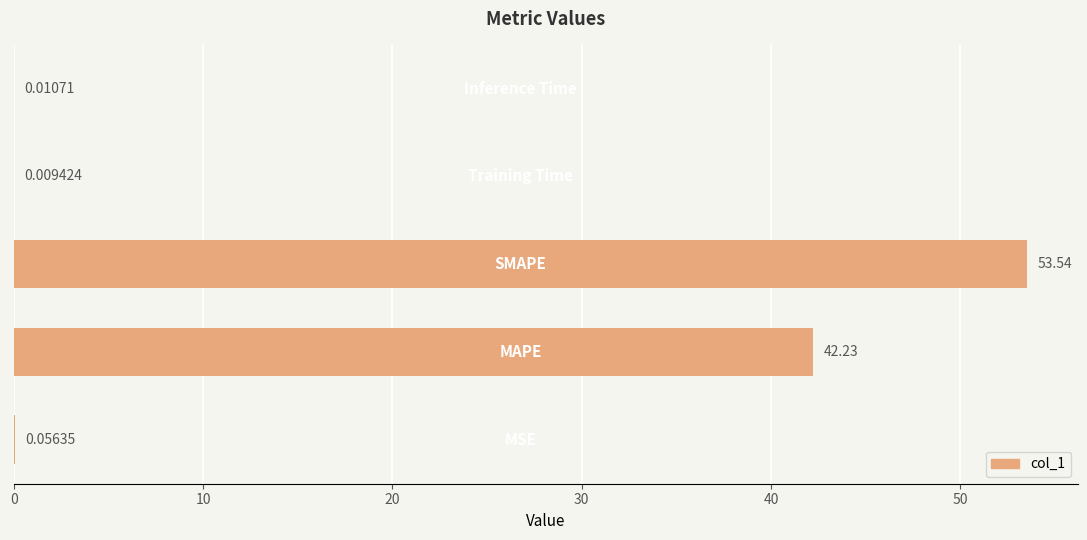

What is the sum of all values?

95.8